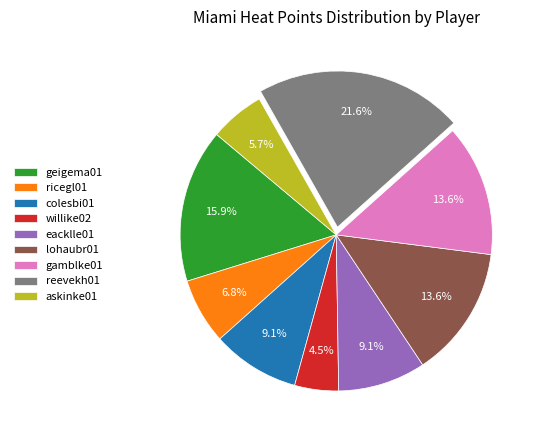

Is ricegl01 the majority of the pie?

No